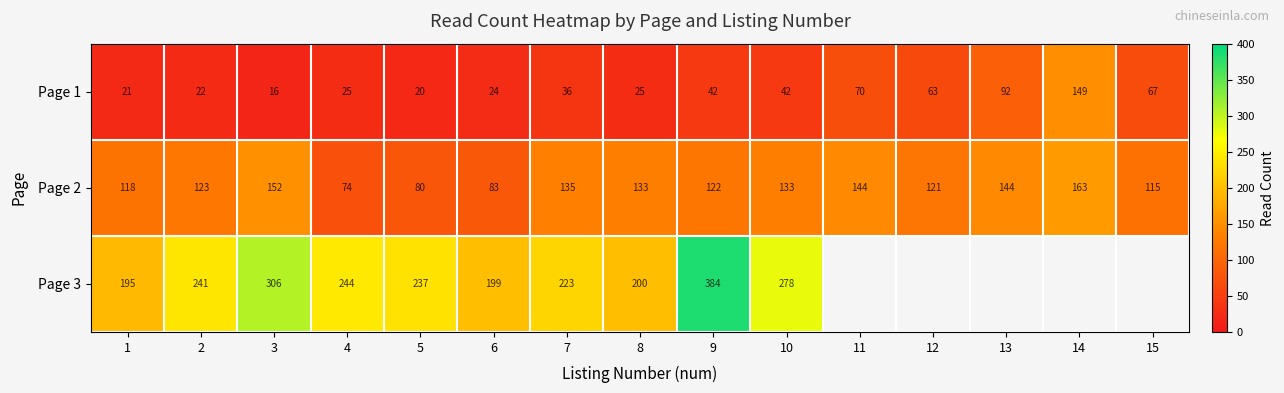

What is the total value across all series at 5?

337